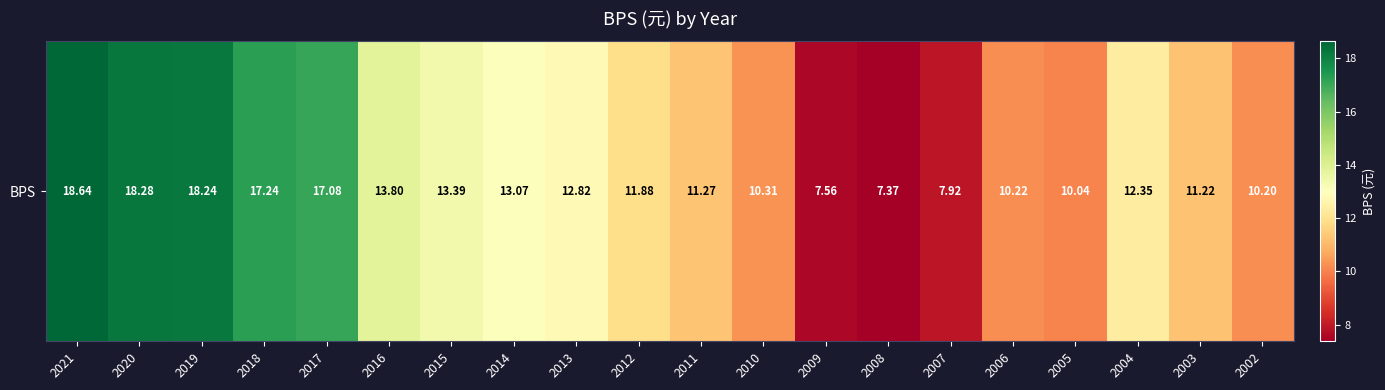

Is it true that the value at 2011 is 15.2?

False